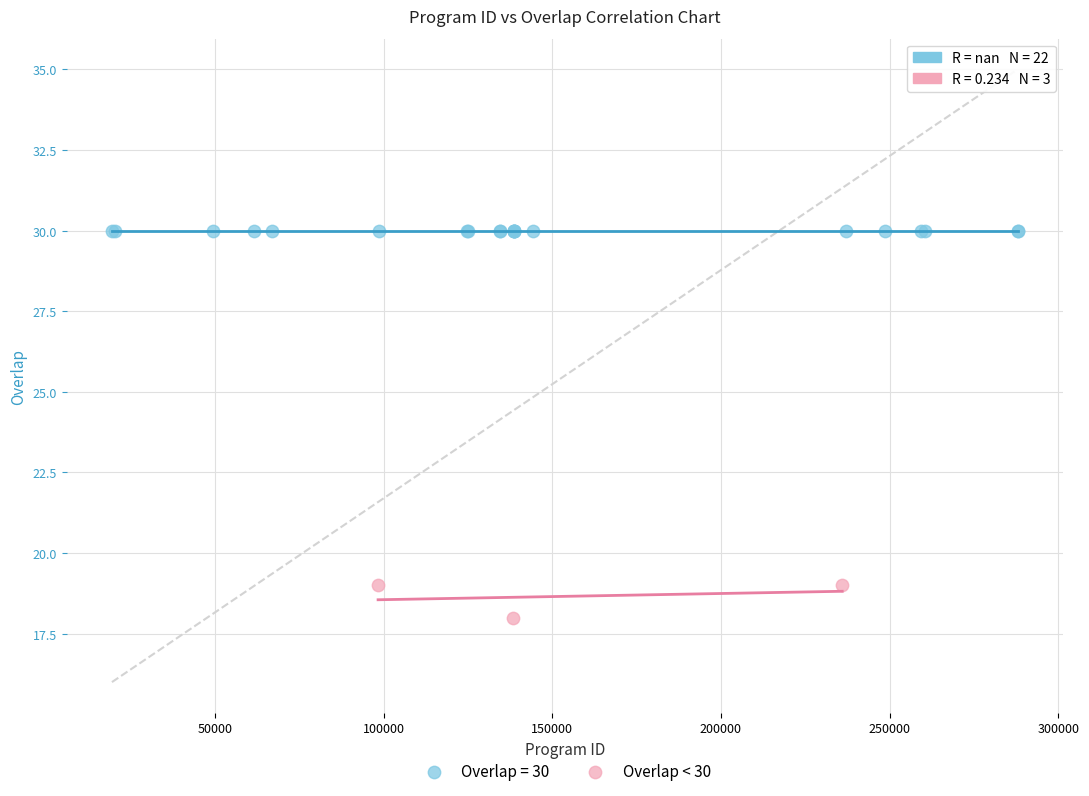

Which series contains the highest Y value?

Overlap = 30